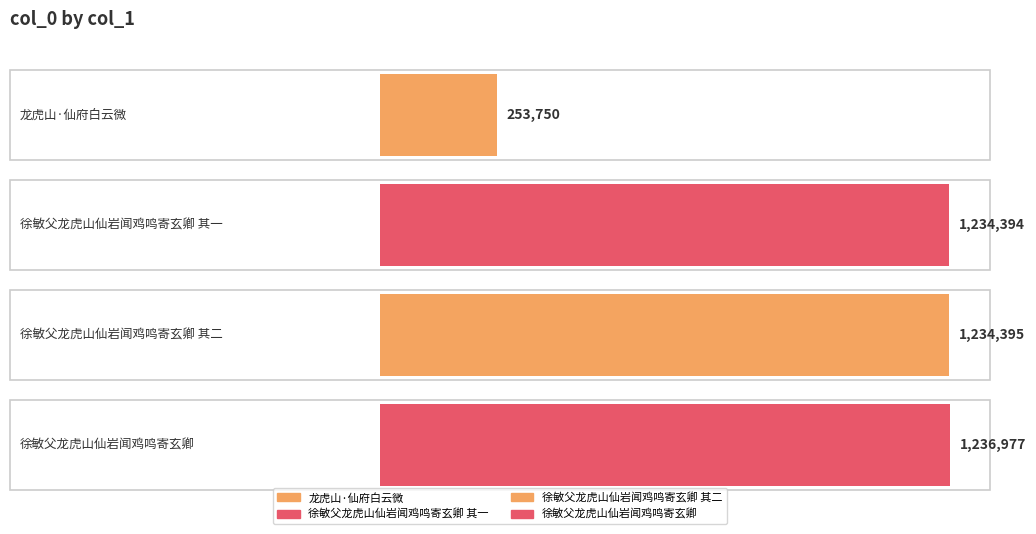

What is the difference between the values at 徐敏父龙虎山仙岩闻鸡鸣寄玄卿 其二 and 龙虎山·仙府白云微?

980645